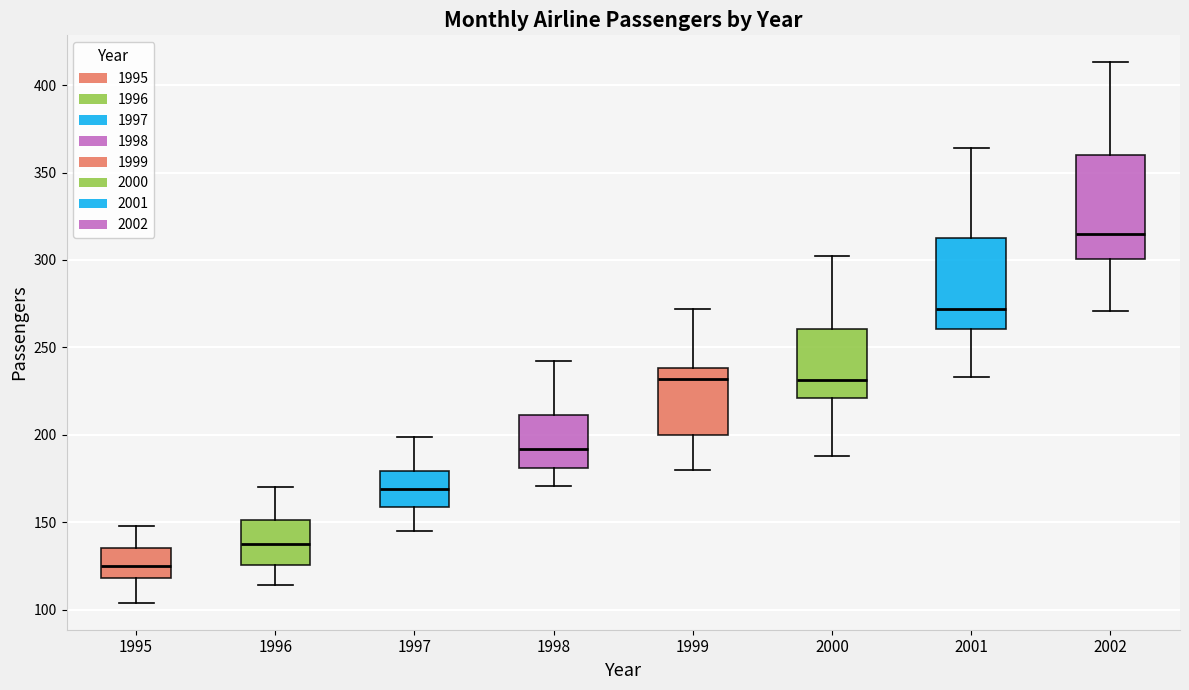

Reading left to right, read every box against the y-axis: the position of its median line, the range the box covers, and the ends of its whiskers. The values are not printed on the chart, so give them approximately, as read against the axis.

1995: median 125, box 120 to 135, whiskers 105 to 150
1996: median 140, box 125 to 150, whiskers 115 to 170
1997: median 170, box 160 to 180, whiskers 145 to 200
1998: median 190, box 180 to 210, whiskers 170 to 240
1999: median 230, box 200 to 240, whiskers 180 to 270
2000: median 230, box 220 to 260, whiskers 190 to 300
2001: median 270, box 260 to 315, whiskers 235 to 365
2002: median 315, box 300 to 360, whiskers 270 to 415